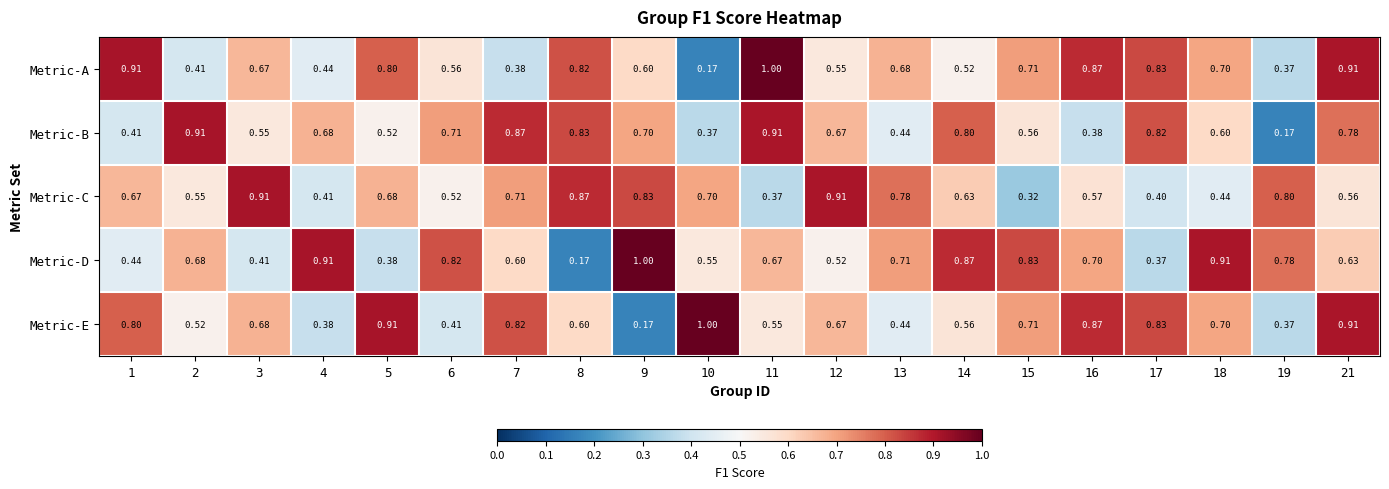

At 10, list the series in order from largest to smallest.

Metric-E, Metric-C, Metric-D, Metric-B, Metric-A